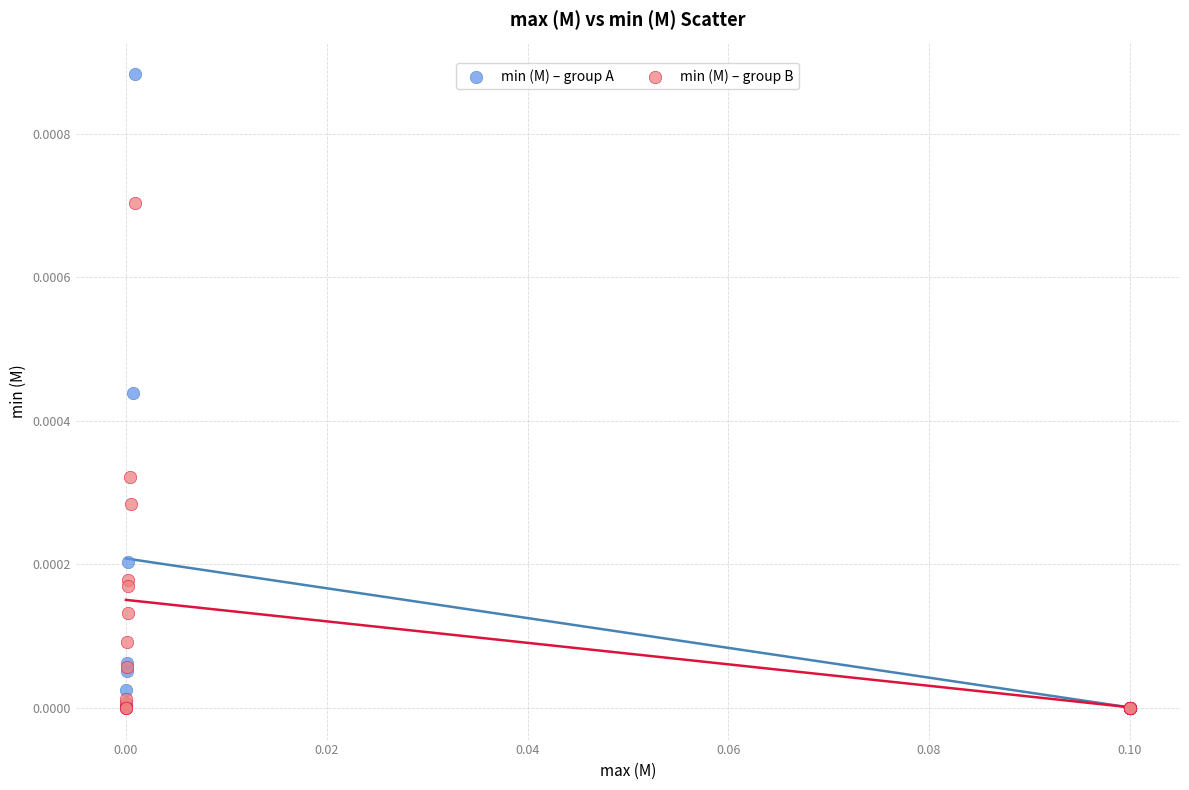

Which series has the largest Y range (max minus min)?

min (M) – group A